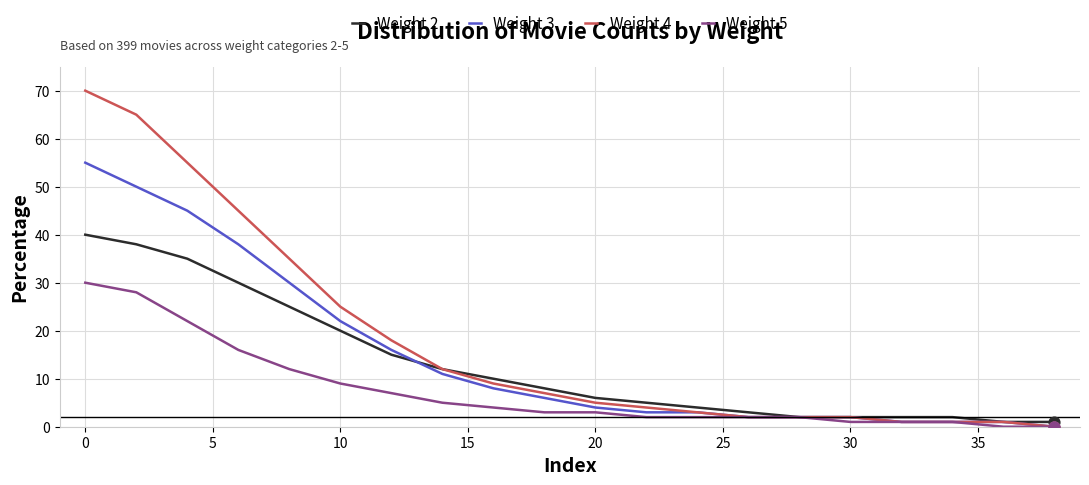

Which series has the largest range (max minus min)?

Weight 4